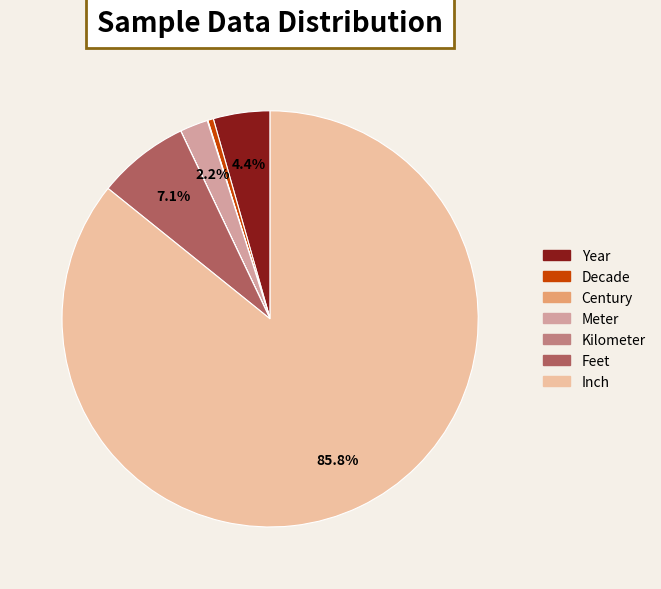

Which category has the biggest portion of the pie?

Inch